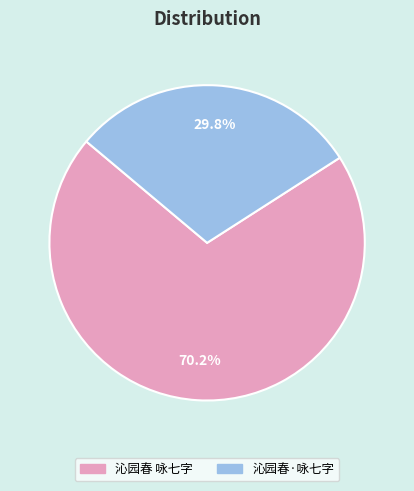

Does any single category account for the majority?

Yes